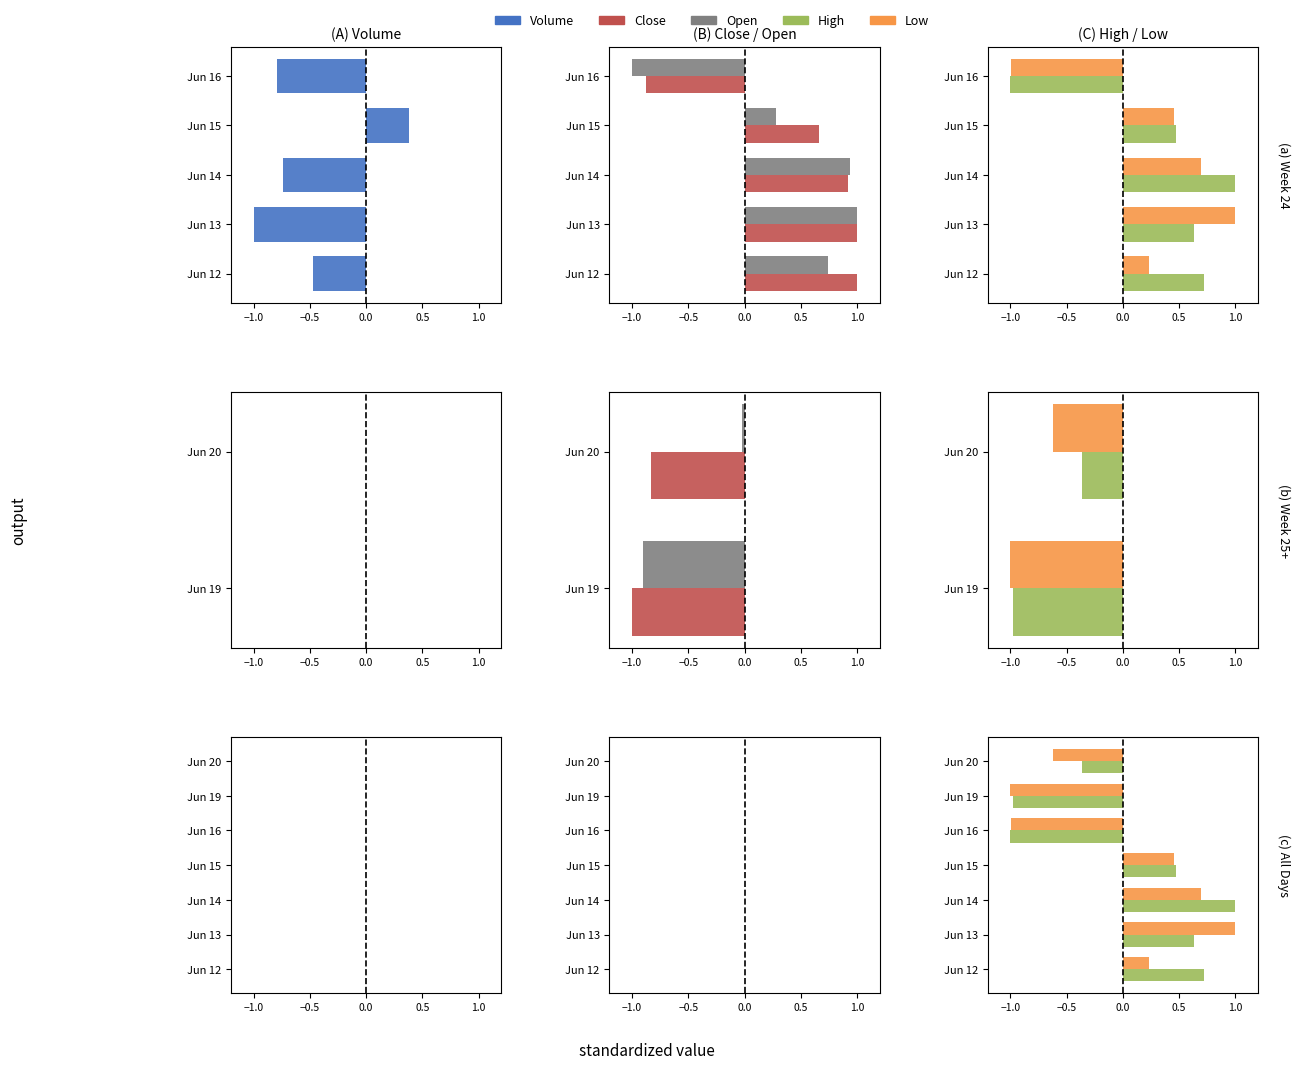

What is the average value of the Open series?

0.3